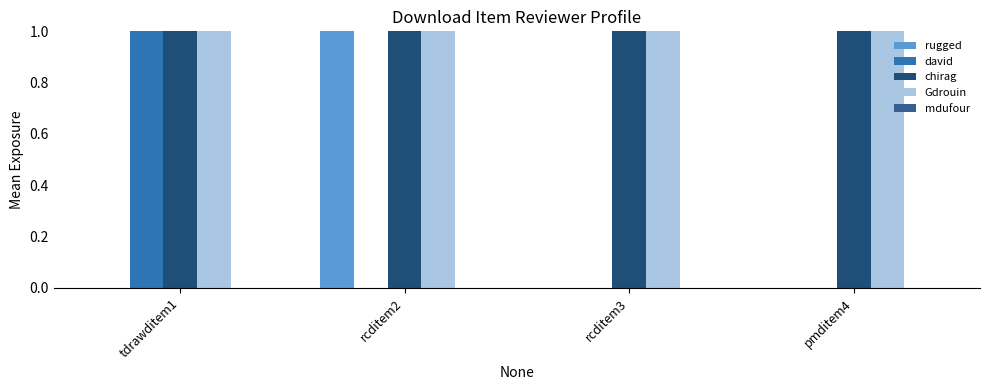

What value does the Gdrouin series have at rcditem3?

1